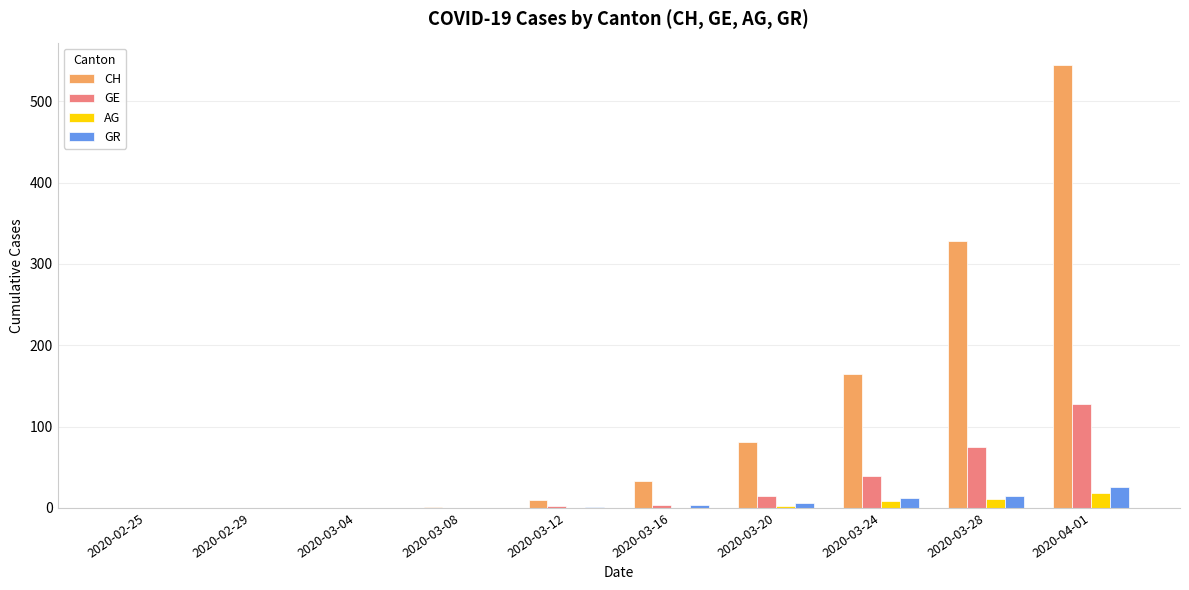

Count the number of categories in the chart.

10